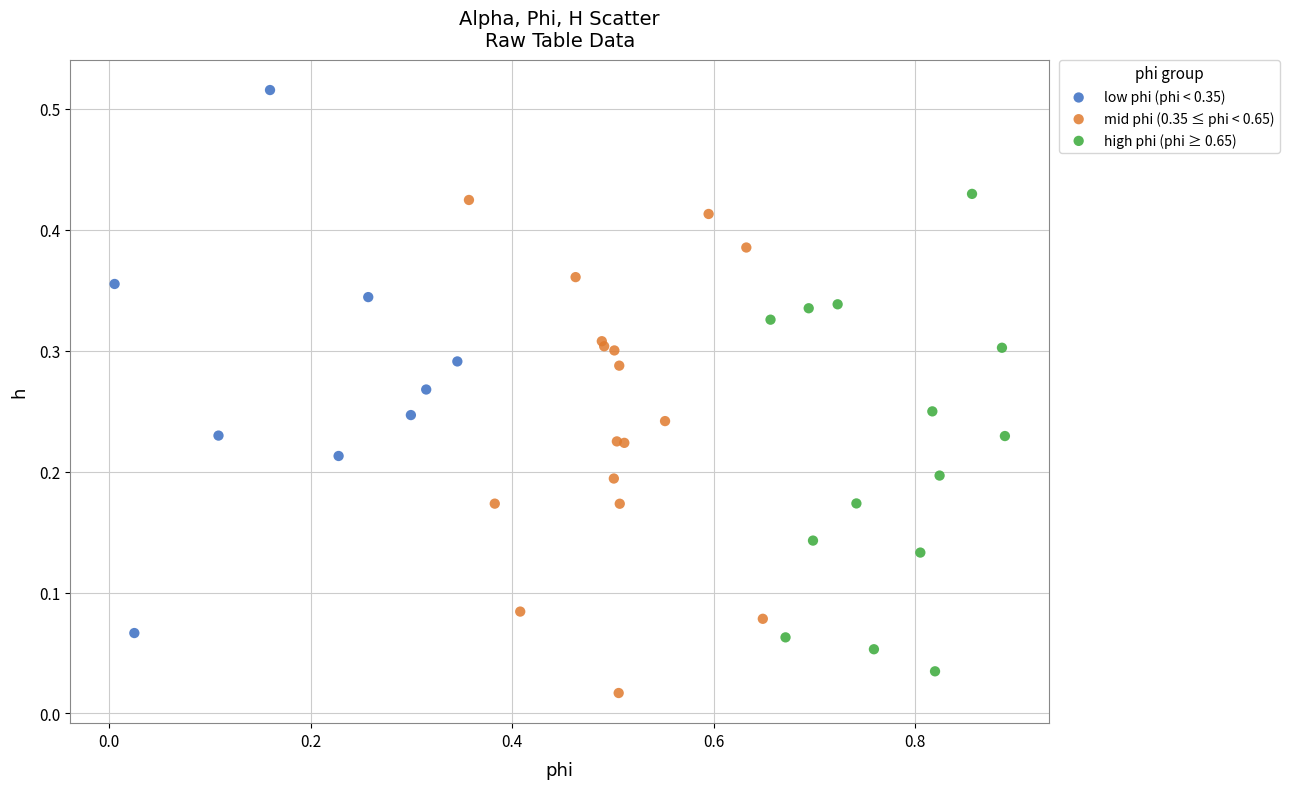

Which series has the widest spread of Y values?

low phi (phi < 0.35)